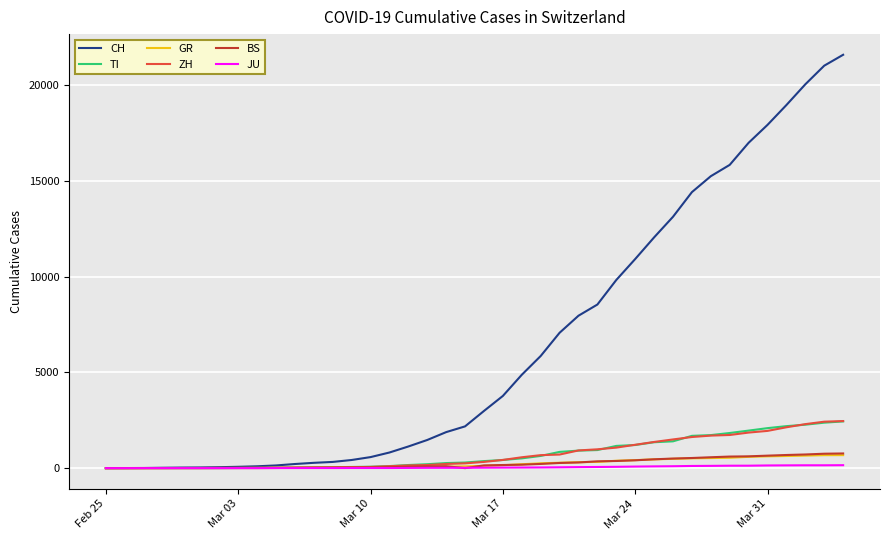

Which series has the widest spread of values?

CH